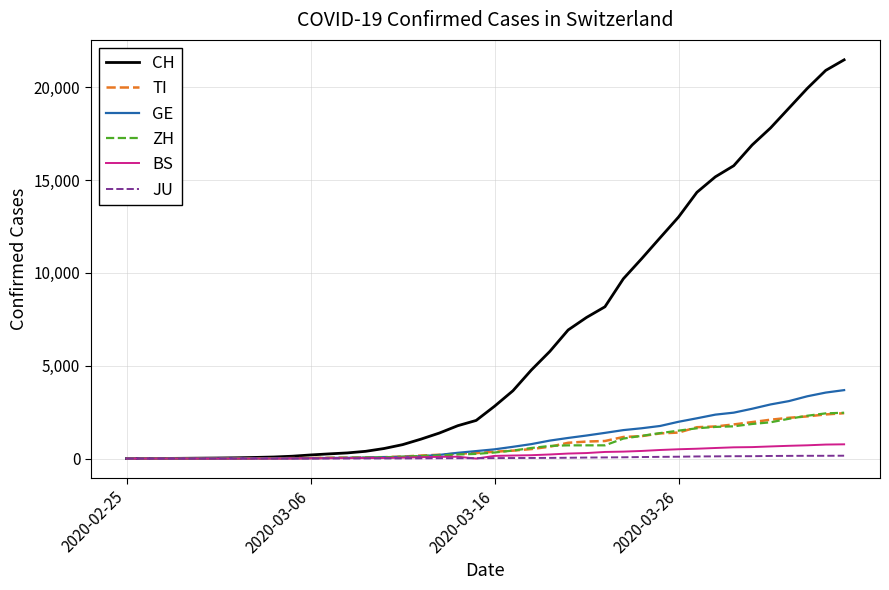

How many lines are shown in the chart?

6